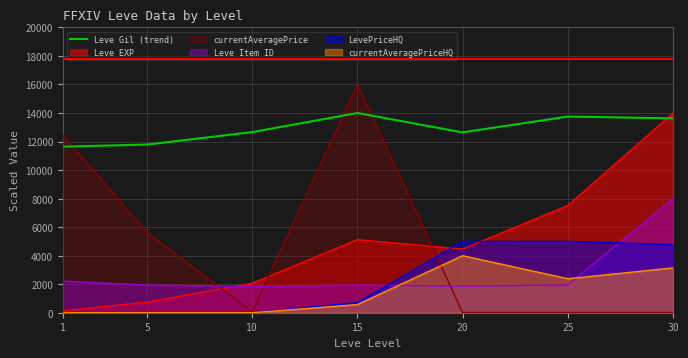

Between 1 and 5, which is larger?

5